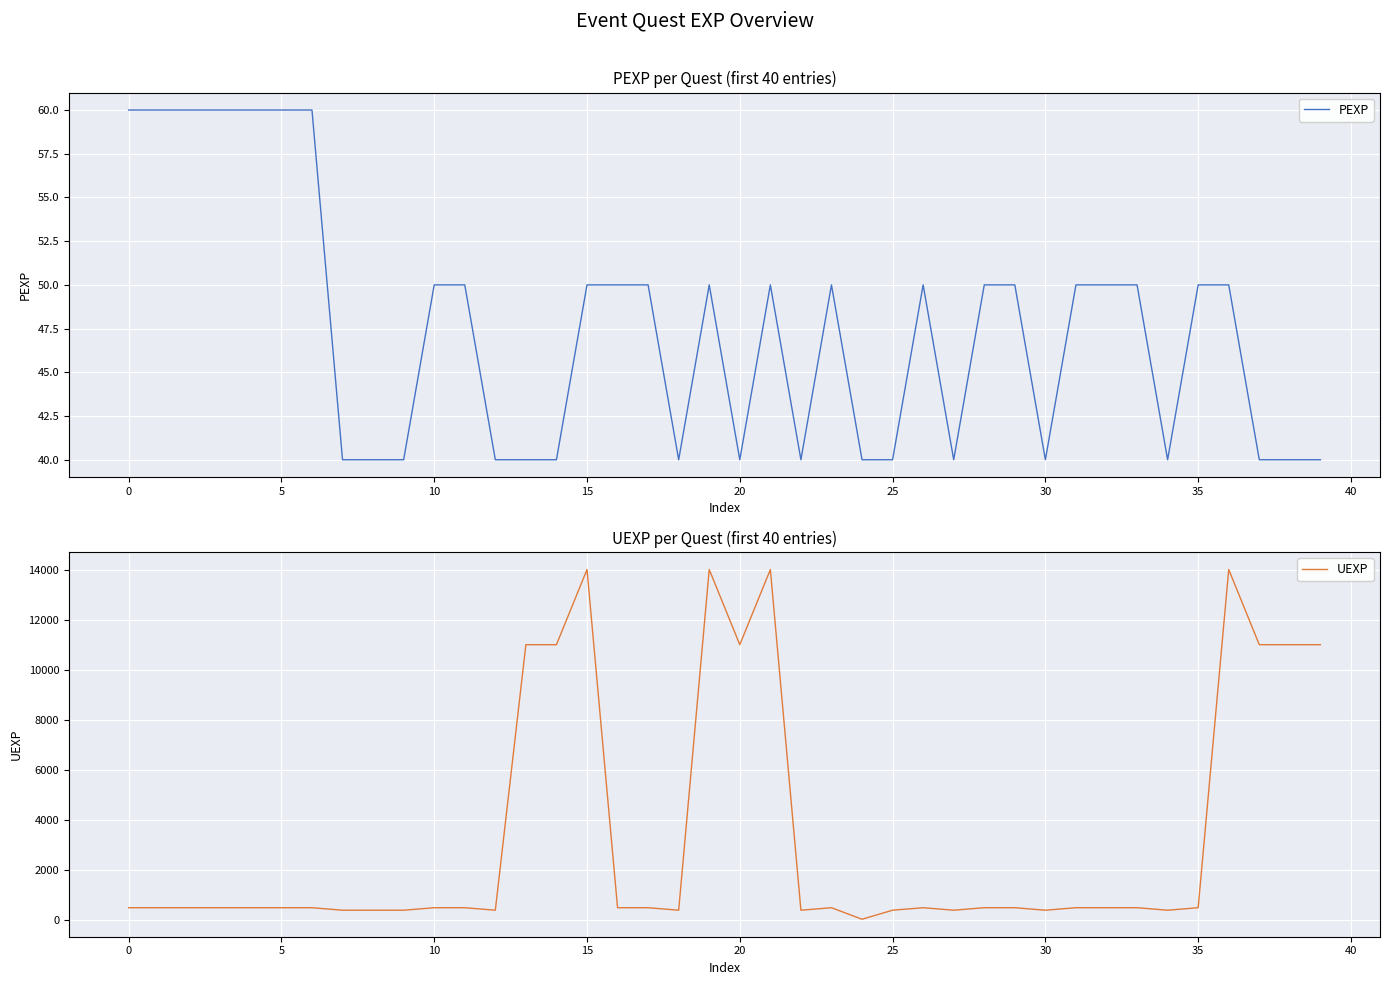

How many interior local valleys does the PEXP series have?

6